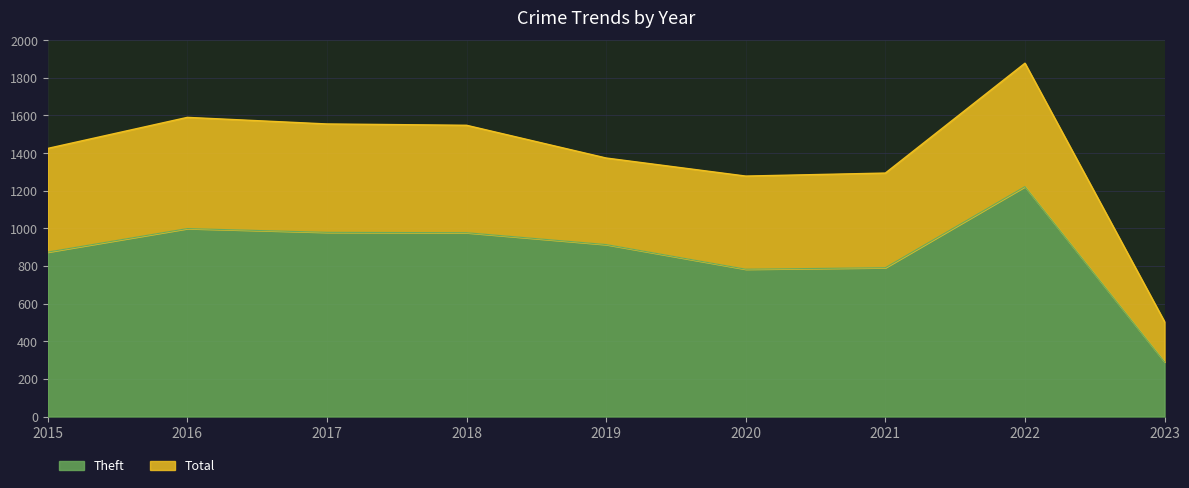

At which category does Theft reach its first local peak?

2016